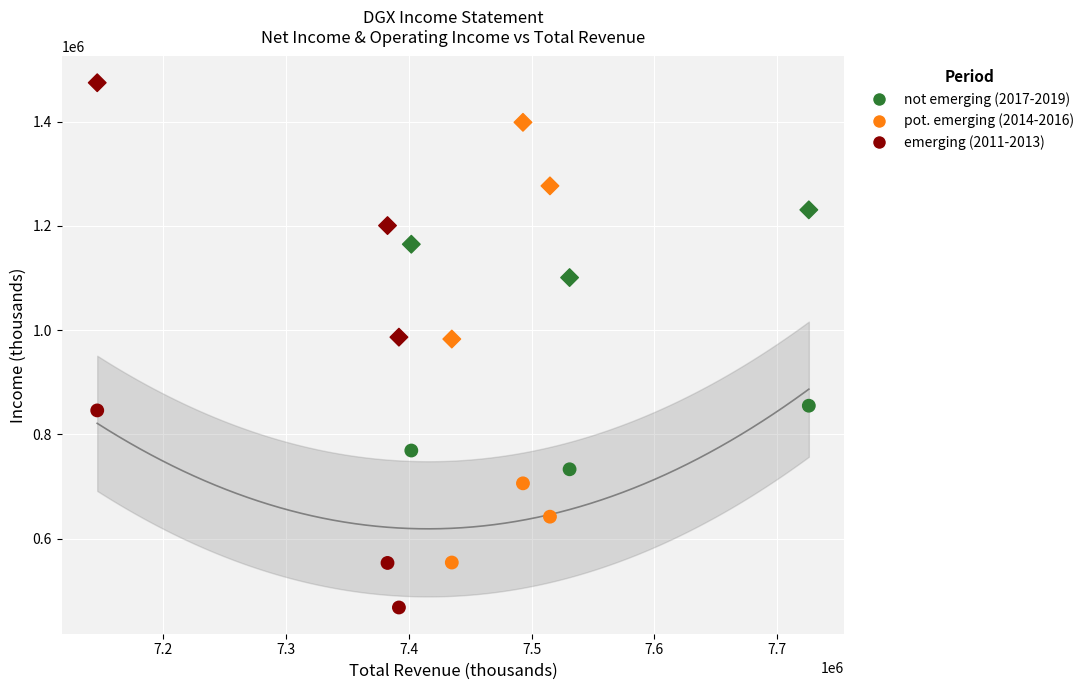

How many data points are displayed?

18